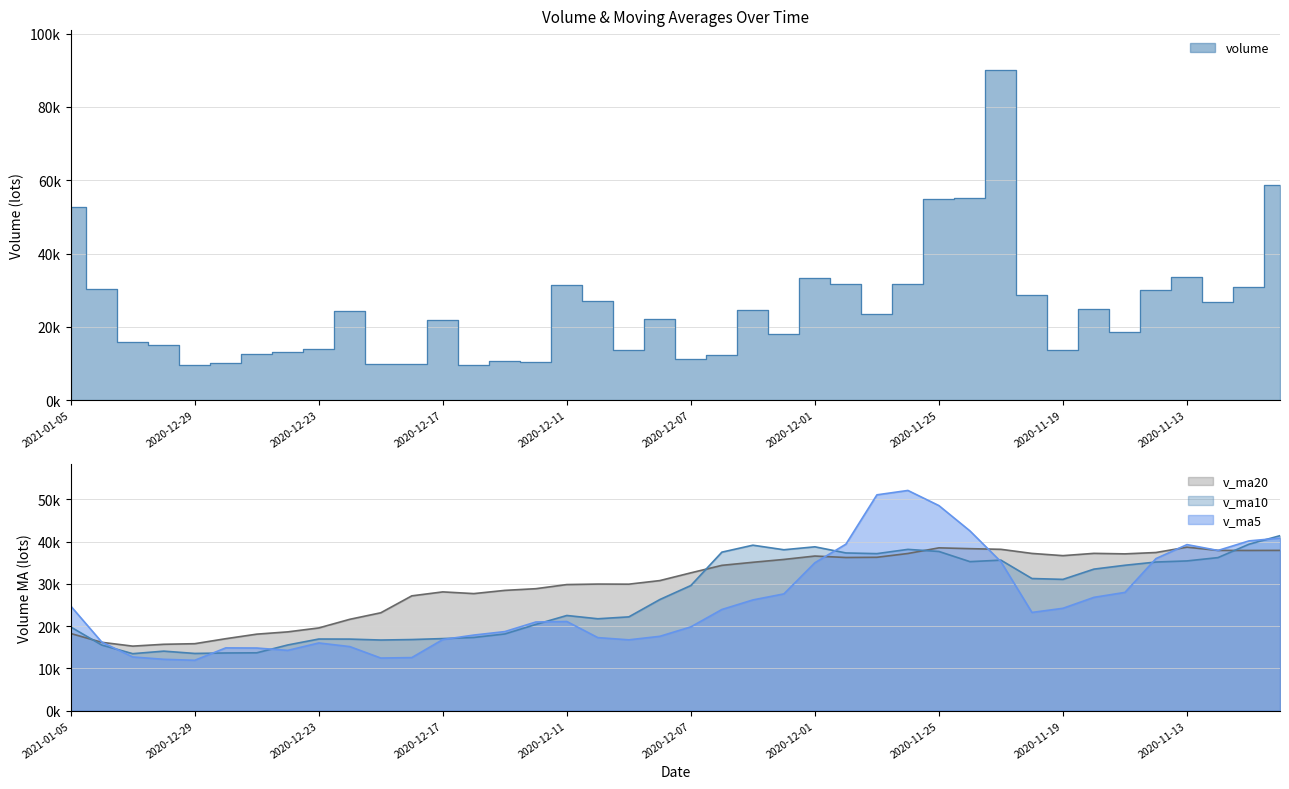

What is the average value of the v_ma5 series?

25568.3